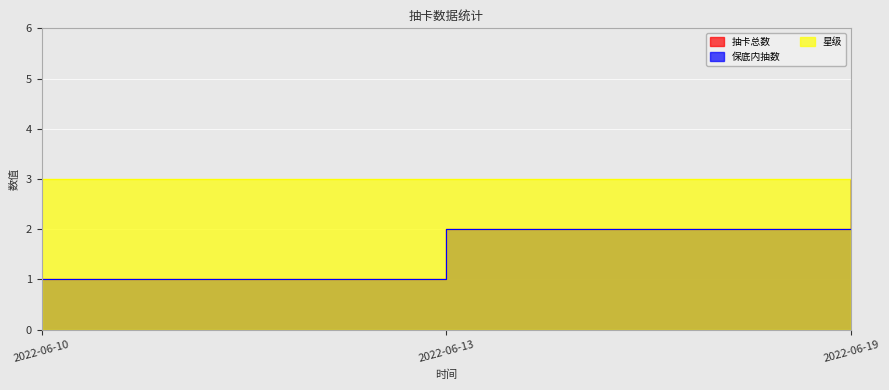

What is the total value across all series at 2022-06-13?

4